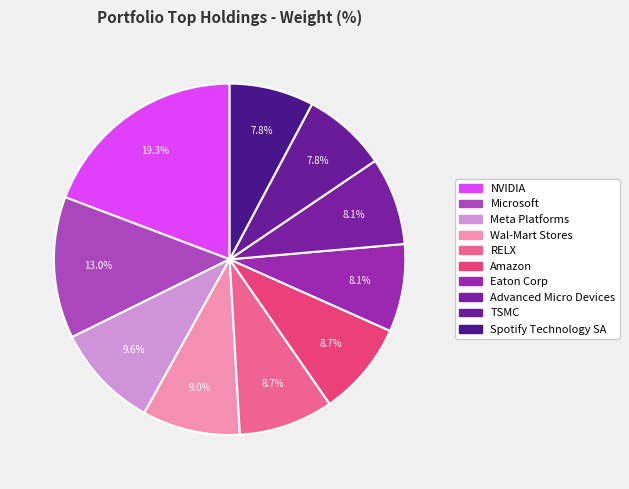

Between RELX and TSMC, which is larger?

RELX